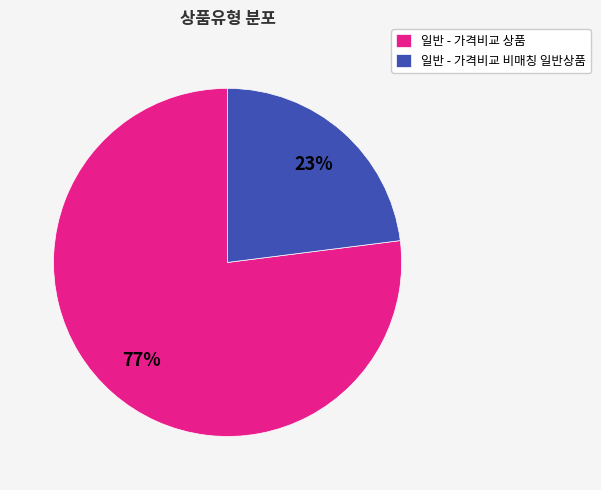

Does 일반 - 가격비교 비매칭 일반상품 represent more than half of the total?

No